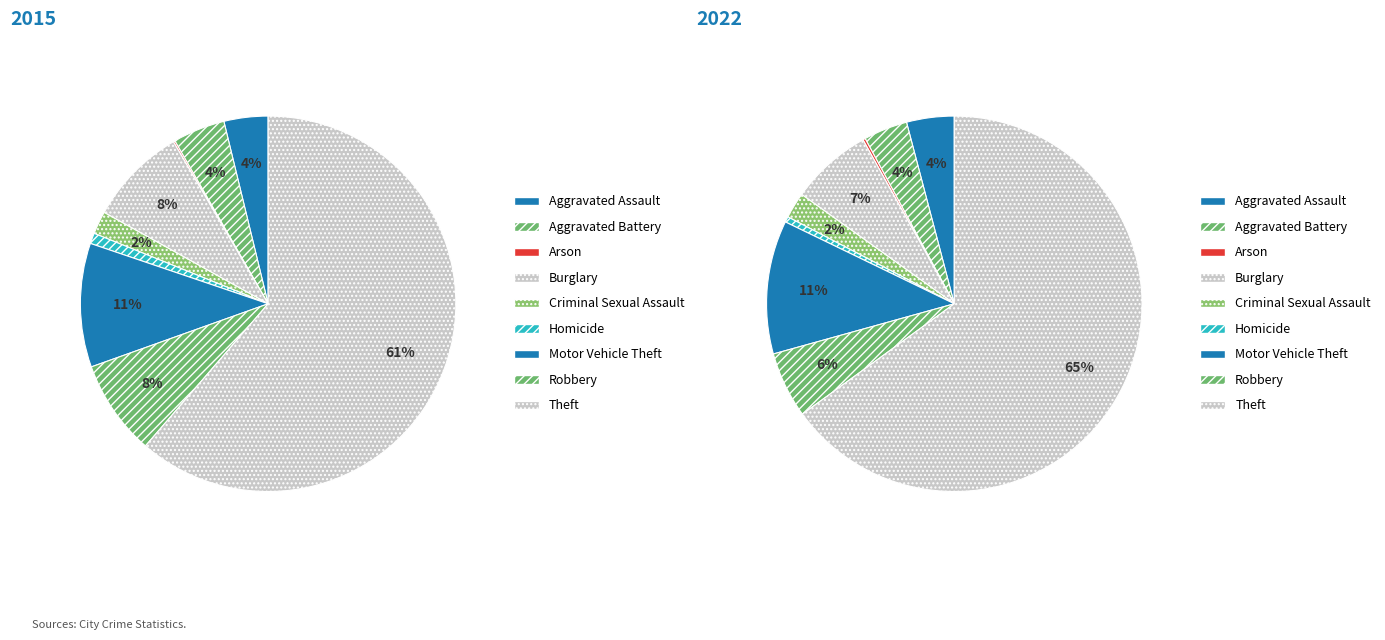

What portion of the pie excludes values_2022?

95.5%